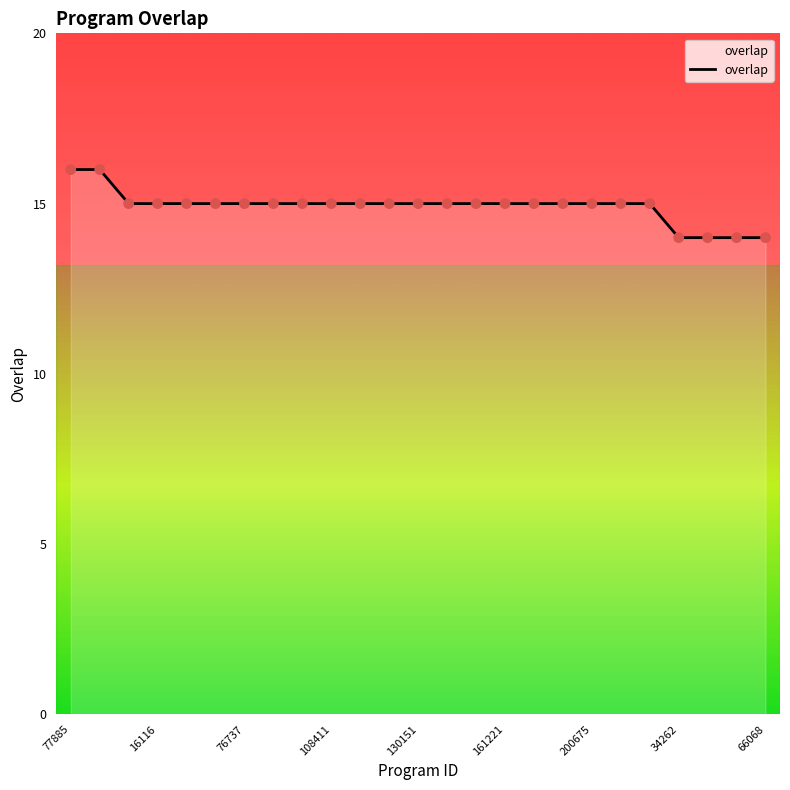

What is the maximum value shown in the chart?

16